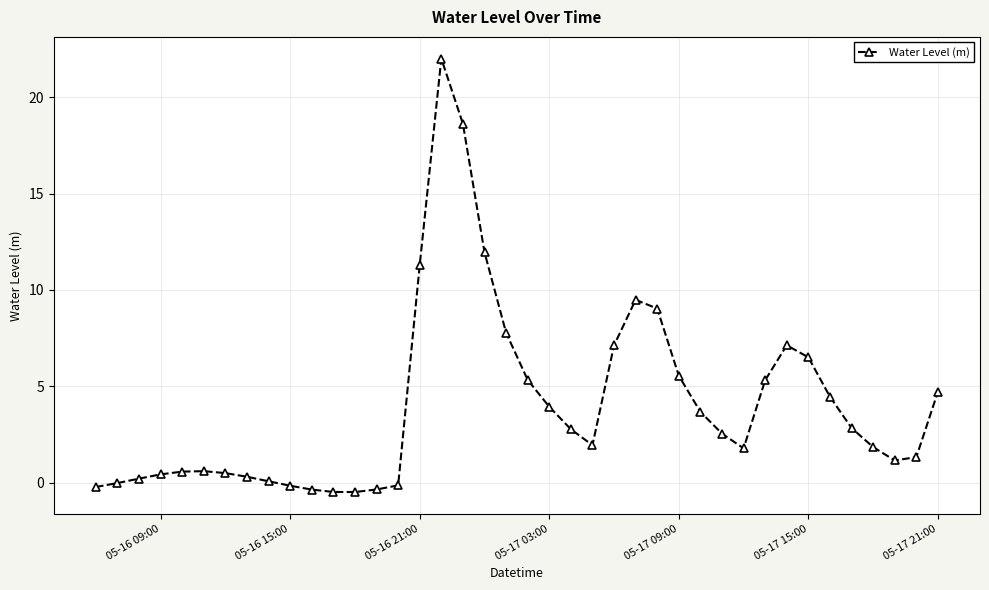

True or false: there are more than 0 points higher than both neighbors.

True